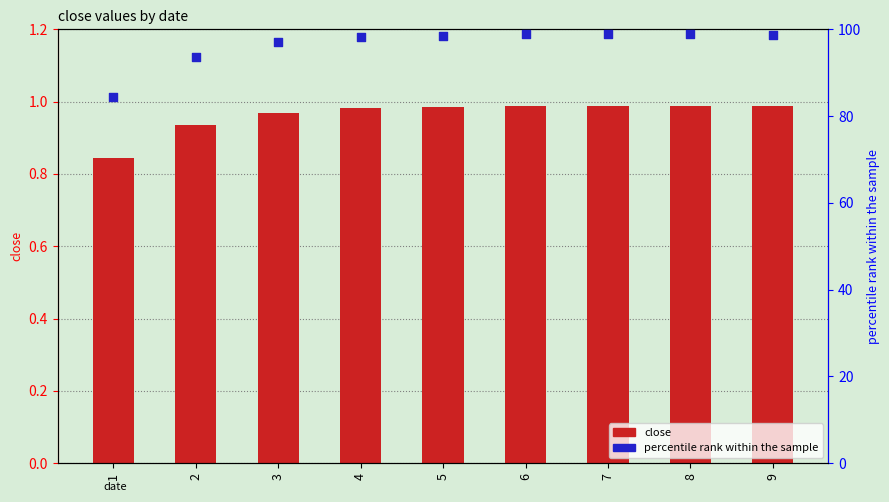

What is the total value across all series at 1?

85.1